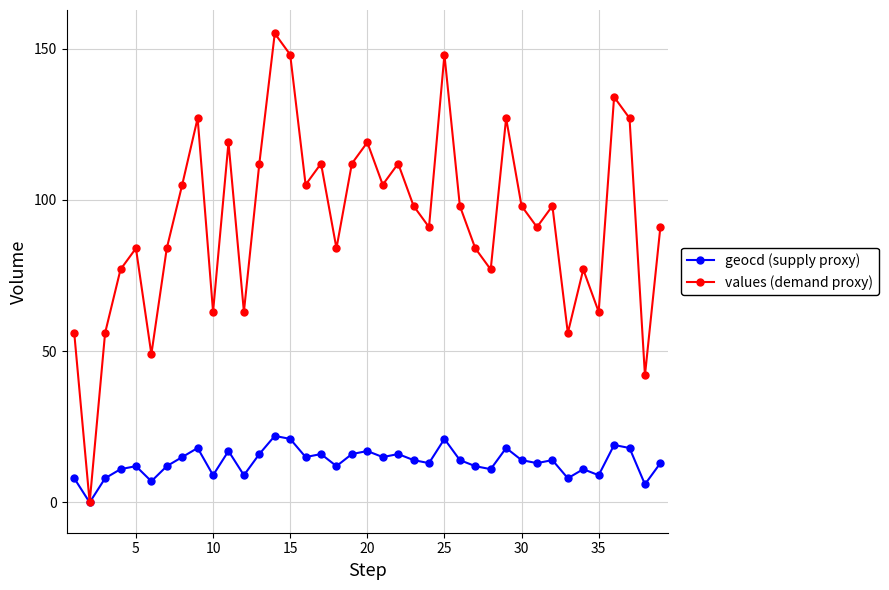

Which series has the widest spread of values?

values (demand proxy)